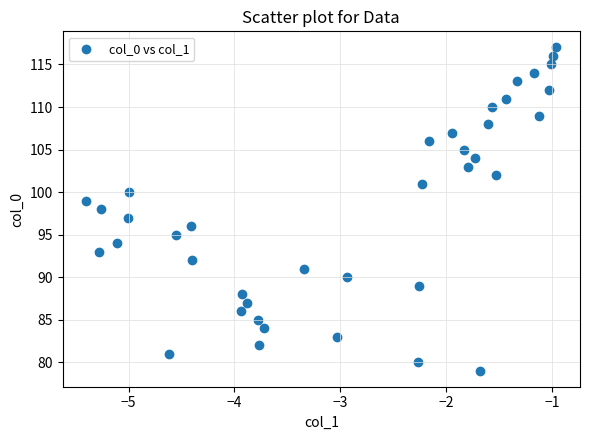

What is the range of Y values (max minus min)?

38